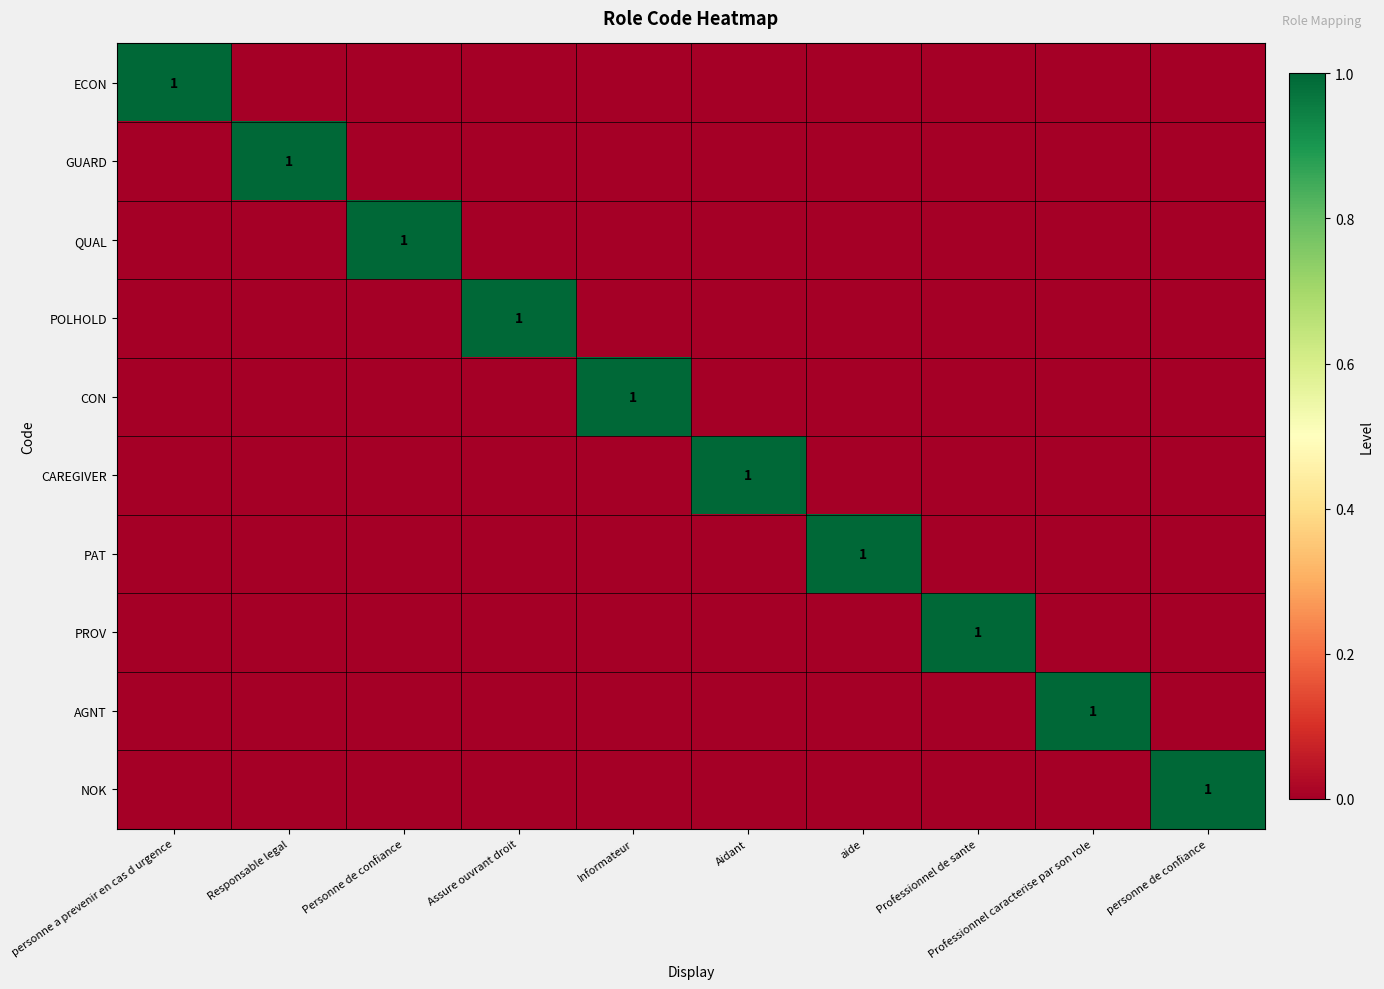

At which category is the sum across all series the highest?

personne a prevenir en cas d urgence